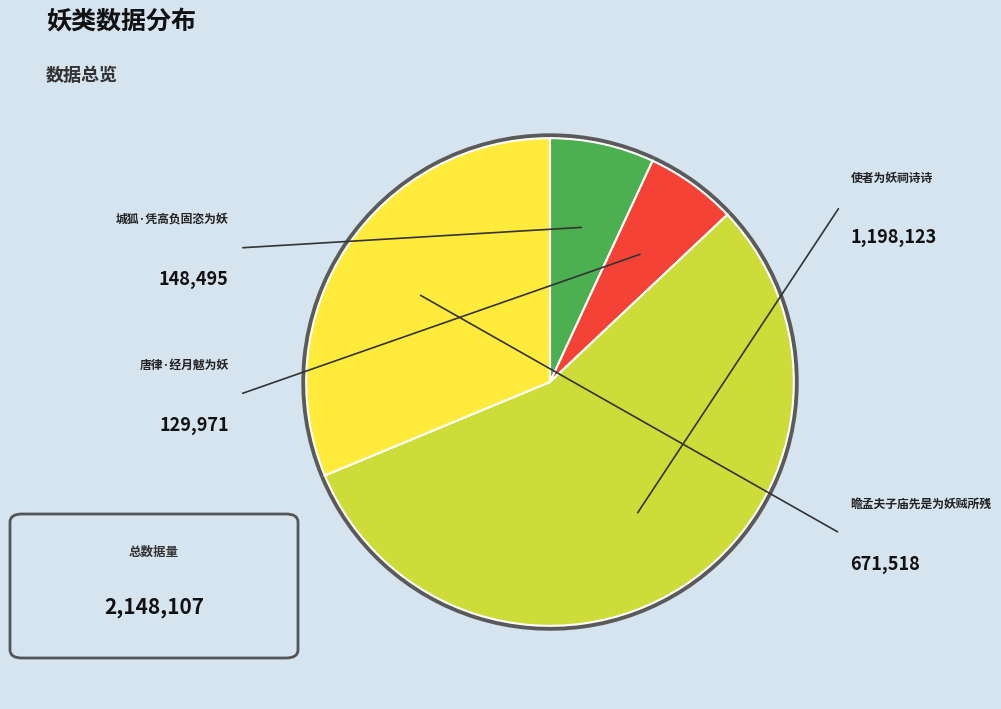

What is the change in value from 城狐·凭高负固恣为妖 to 使者为妖祠诗诗?

+1049628